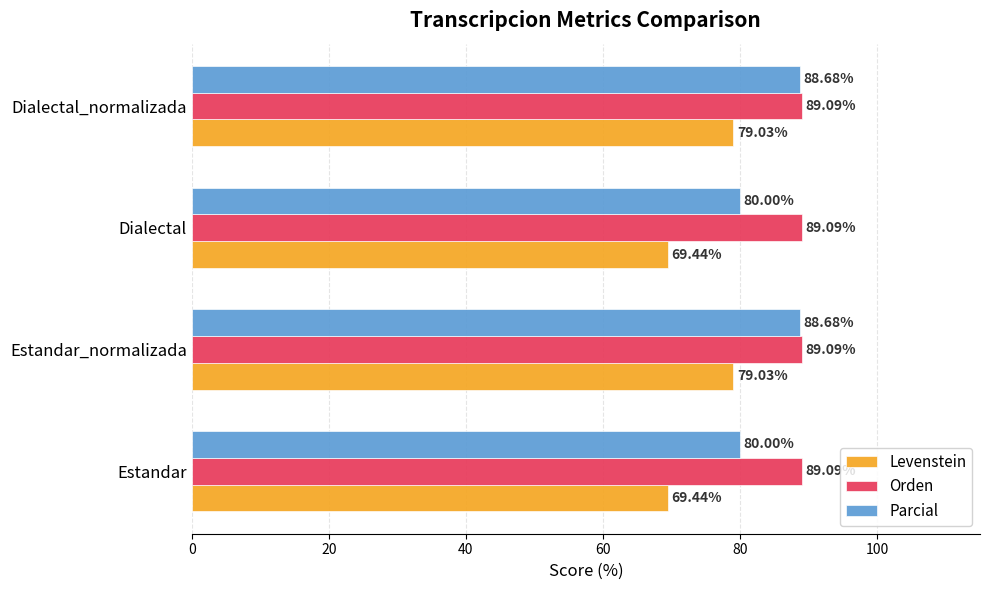

Which series has the largest total across all categories?

Orden